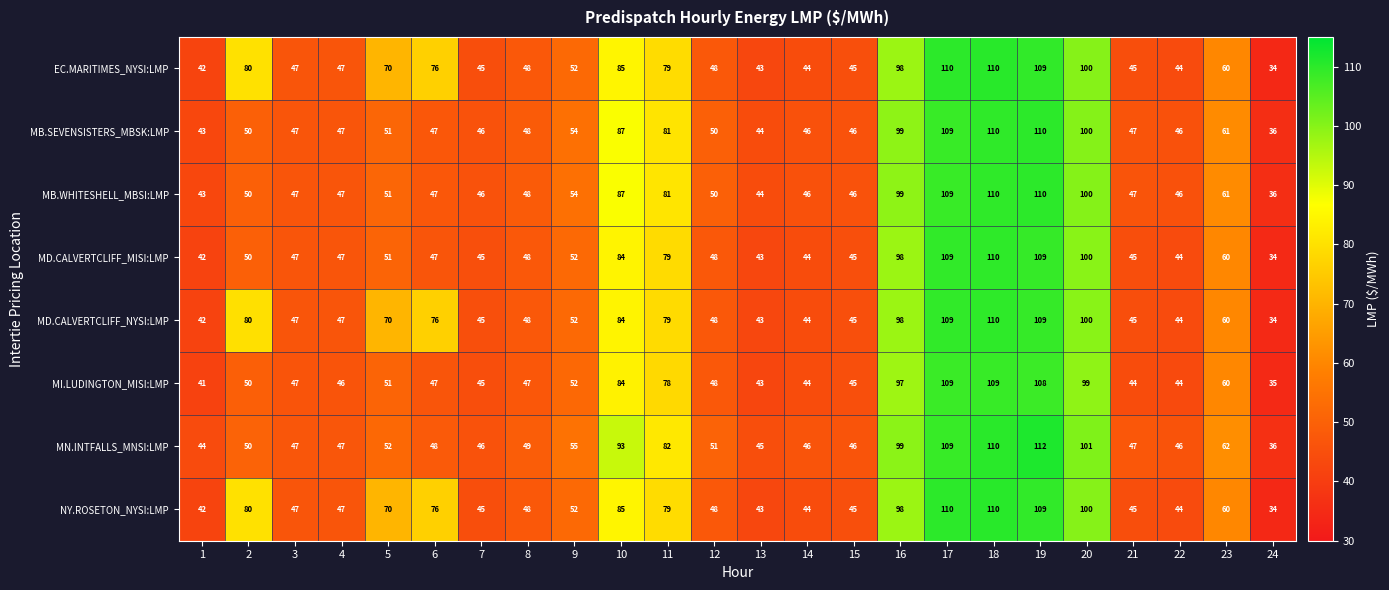

The value of NY.ROSETON_NYSI:LMP at 15 is 68. True or false?

False